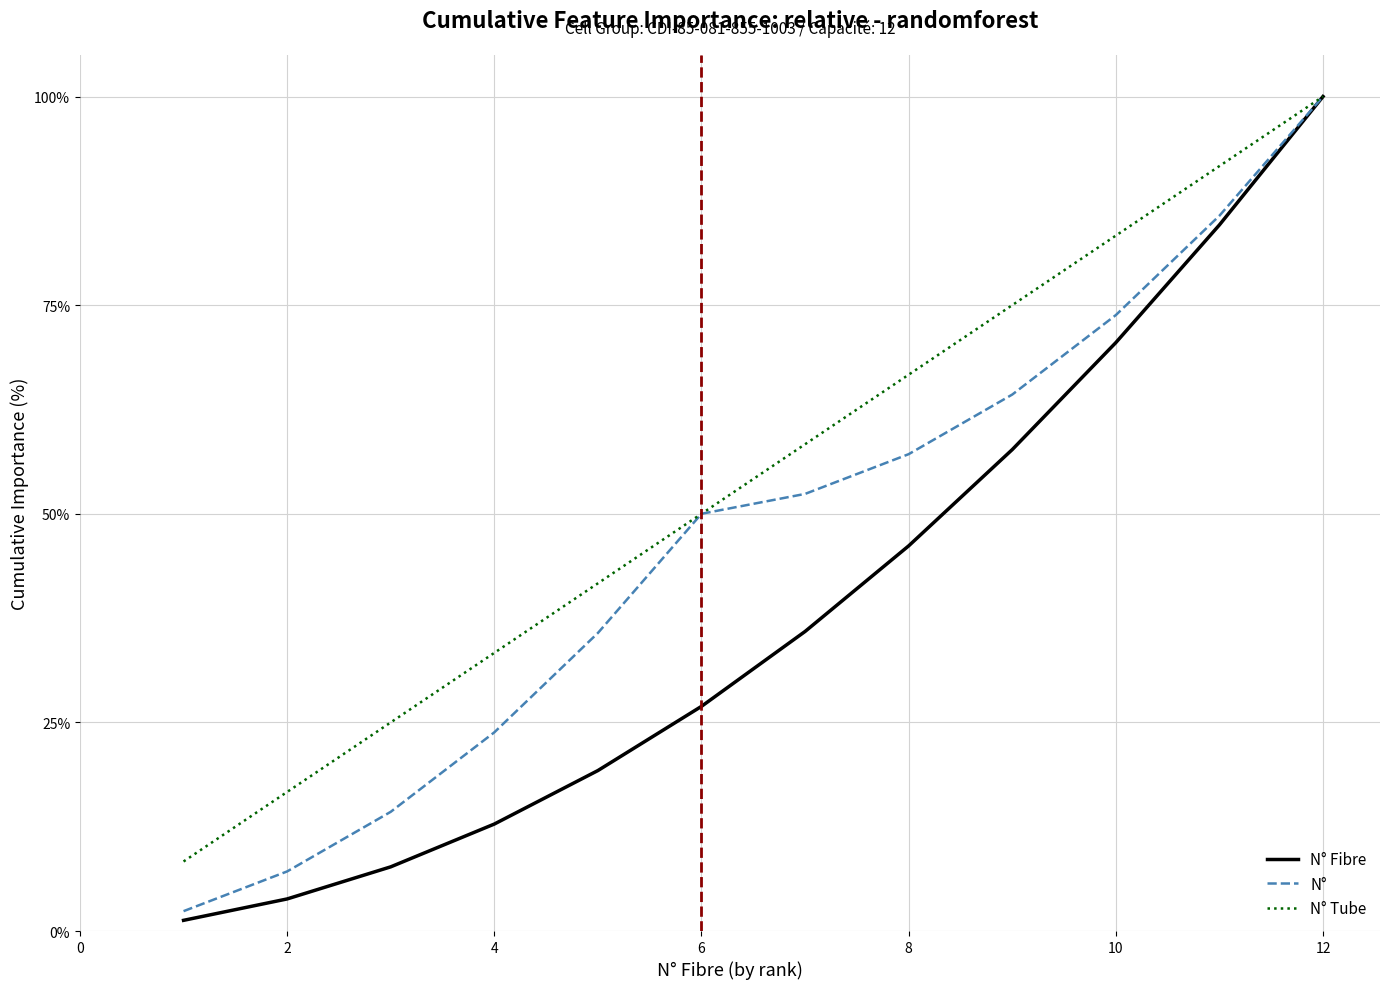

Is this an area chart (filled region under the line)?

No